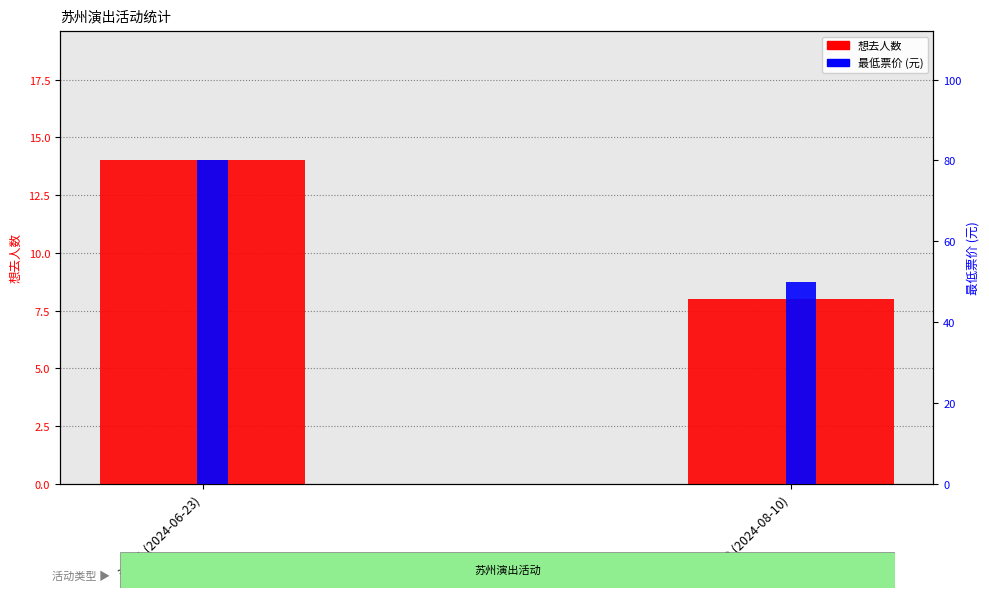

Between 活动1 (2024-06-23) and 活动2 (2024-08-10), which series saw the biggest shift?

最低票价 (元)